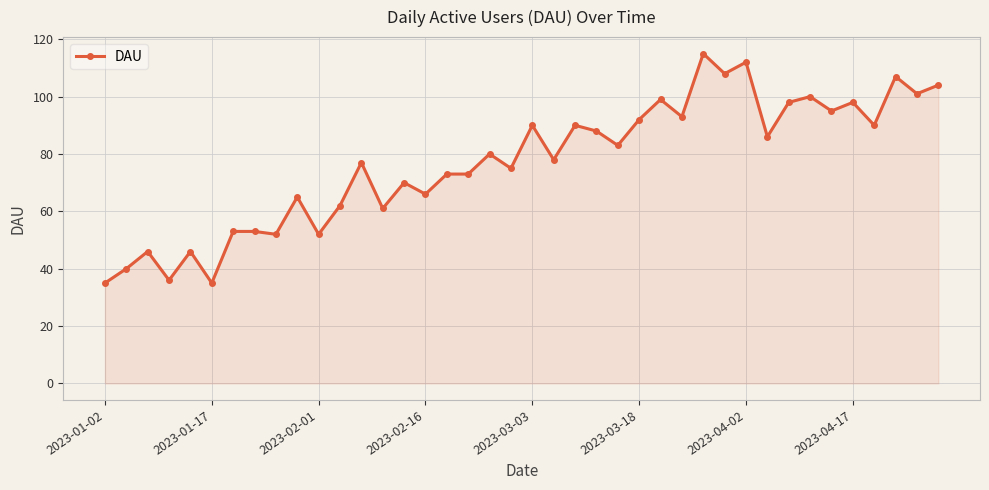

Count the number of categories in the chart.

40